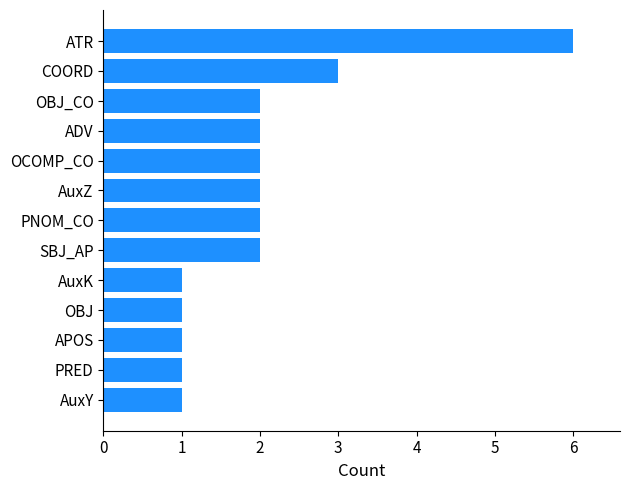

What is the average value?

2